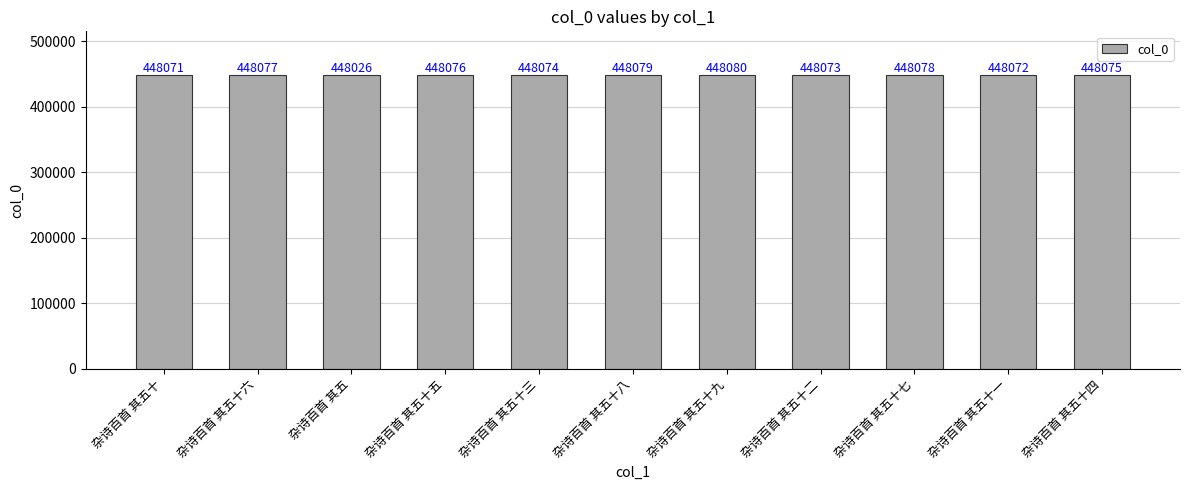

What is the sum of all values?

4928781